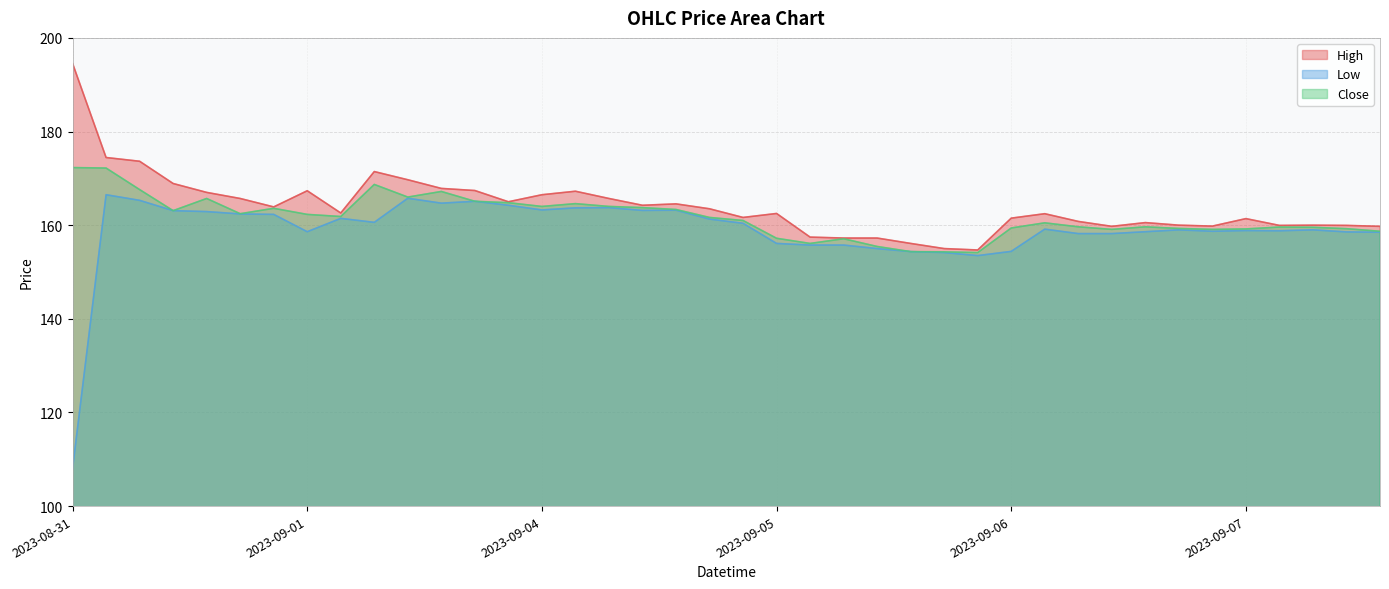

Reading left to right, list all the values displayed in this chart.

High: 194.6	174.4	173.7	168.9	167.0	165.7	163.9	167.3	162.6	171.4	169.7	167.8	167.4	165.0	166.5	167.2	165.7	164.2	164.6	163.5	161.7	162.5	157.4	157.2	157.2	156.1	155.0	154.7	161.5	162.4	160.8	159.8	160.6	160.0	159.8	161.4	159.9	160.0	159.9	159.8
Low: 108.0	166.5	165.3	163.1	162.9	162.4	162.3	158.6	161.4	160.6	165.8	164.7	165.1	164.2	163.2	163.7	163.8	163.2	163.2	161.3	160.4	156.1	155.8	155.8	155.0	154.3	154.2	153.5	154.4	159.2	158.2	158.2	158.6	159.0	158.7	158.8	158.8	159.0	158.6	158.5
Close: 172.3	172.2	167.6	163.1	165.7	162.4	163.6	162.3	161.8	168.7	166.0	167.2	165.1	164.8	164.0	164.6	164.0	163.8	163.3	161.7	161.0	157.2	156.1	157.1	155.4	154.3	154.3	154.2	159.4	160.5	159.7	159.1	159.7	159.3	159.1	159.2	159.6	159.6	159.2	158.7